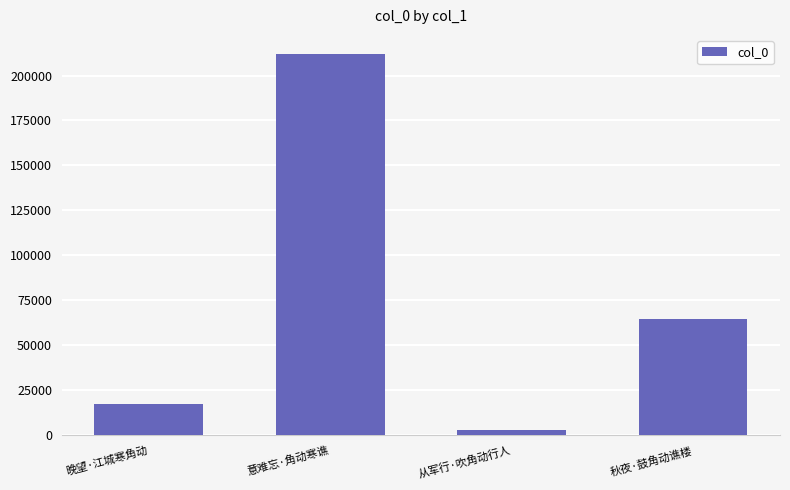

What is the average value?

74249